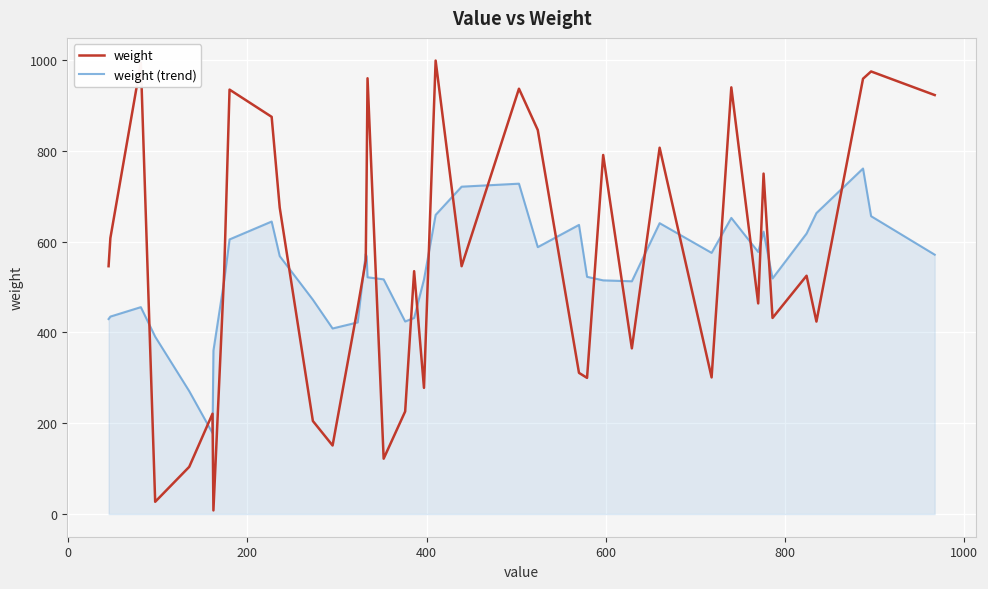

What are all the series names shown in the legend?

weight, weight (trend)